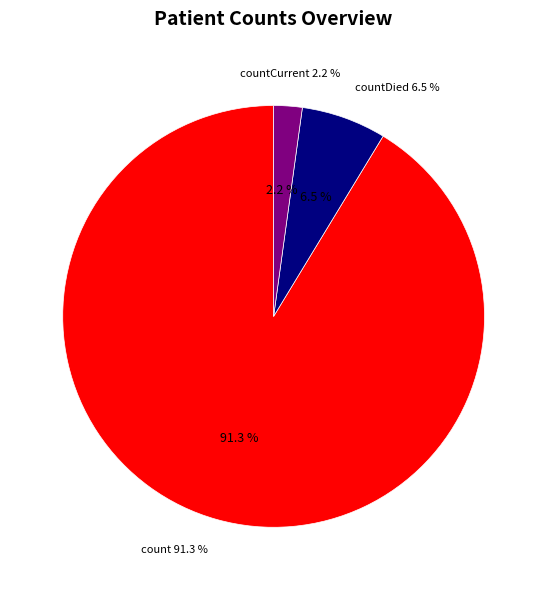

Is it true that count is 91% of the pie?

True